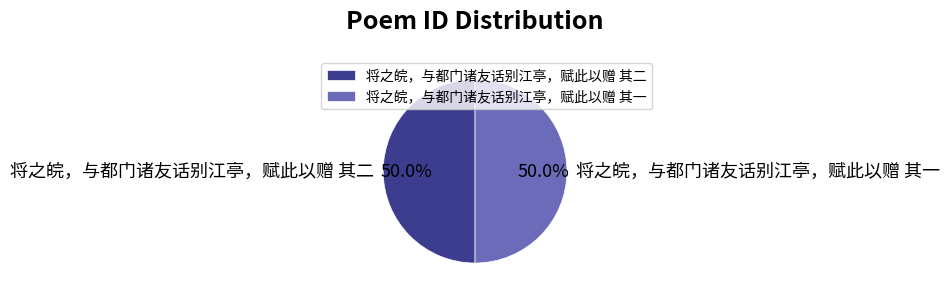

Approximately how many times larger is the value at 将之皖，与都门诸友话别江亭，赋此以赠 其二 compared to 将之皖，与都门诸友话别江亭，赋此以赠 其一?

1.0